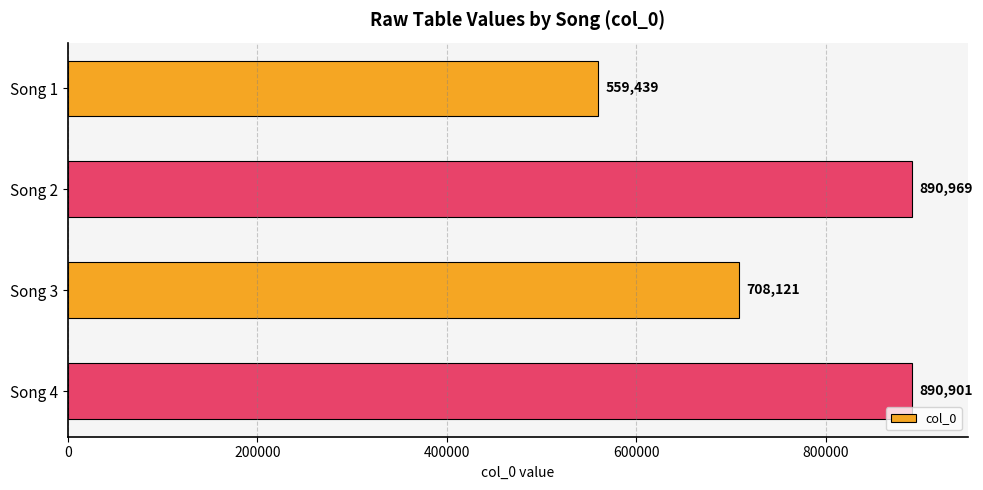

What is the difference between the maximum and minimum values?

331530